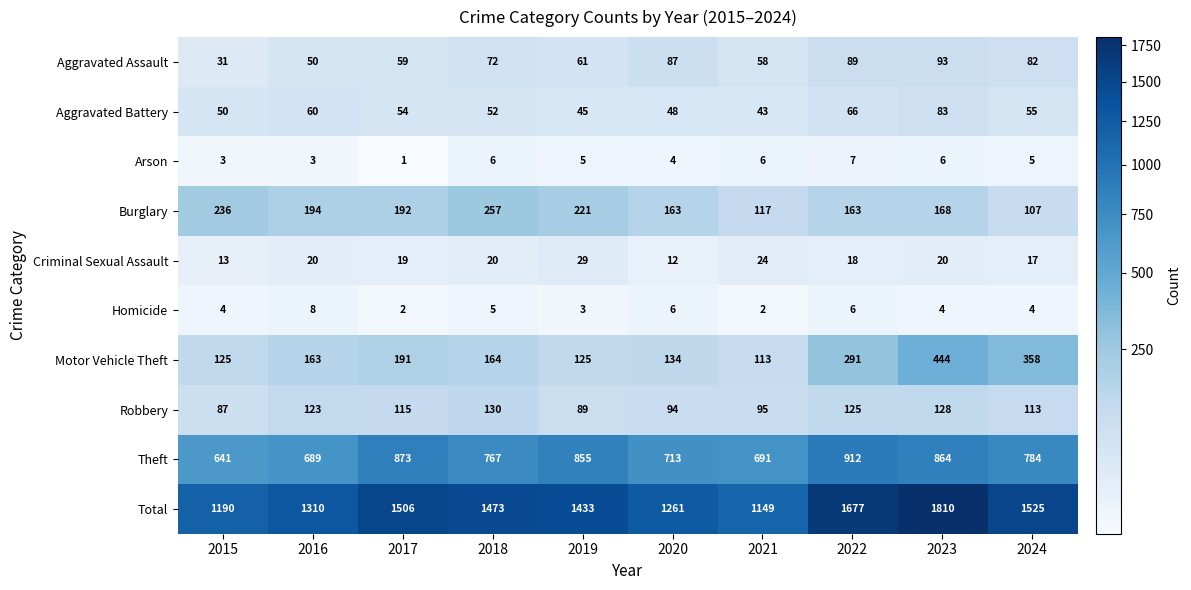

True or false: Motor Vehicle Theft has a value of 134 at 2020.

True